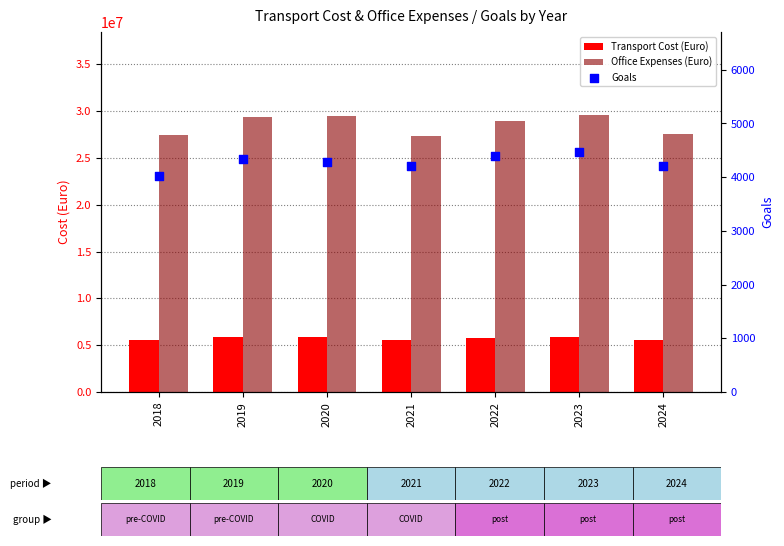

What are all the series names shown in the legend?

Transport Cost (Euro), Office Expenses (Euro), Goals